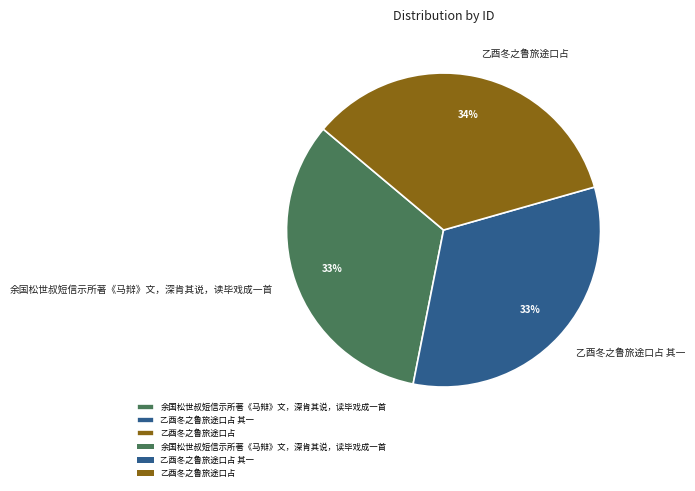

To the nearest percent, what percentage of the pie is 余国松世叔短信示所著《马辩》文，深肯其说，读毕戏成一首?

33%